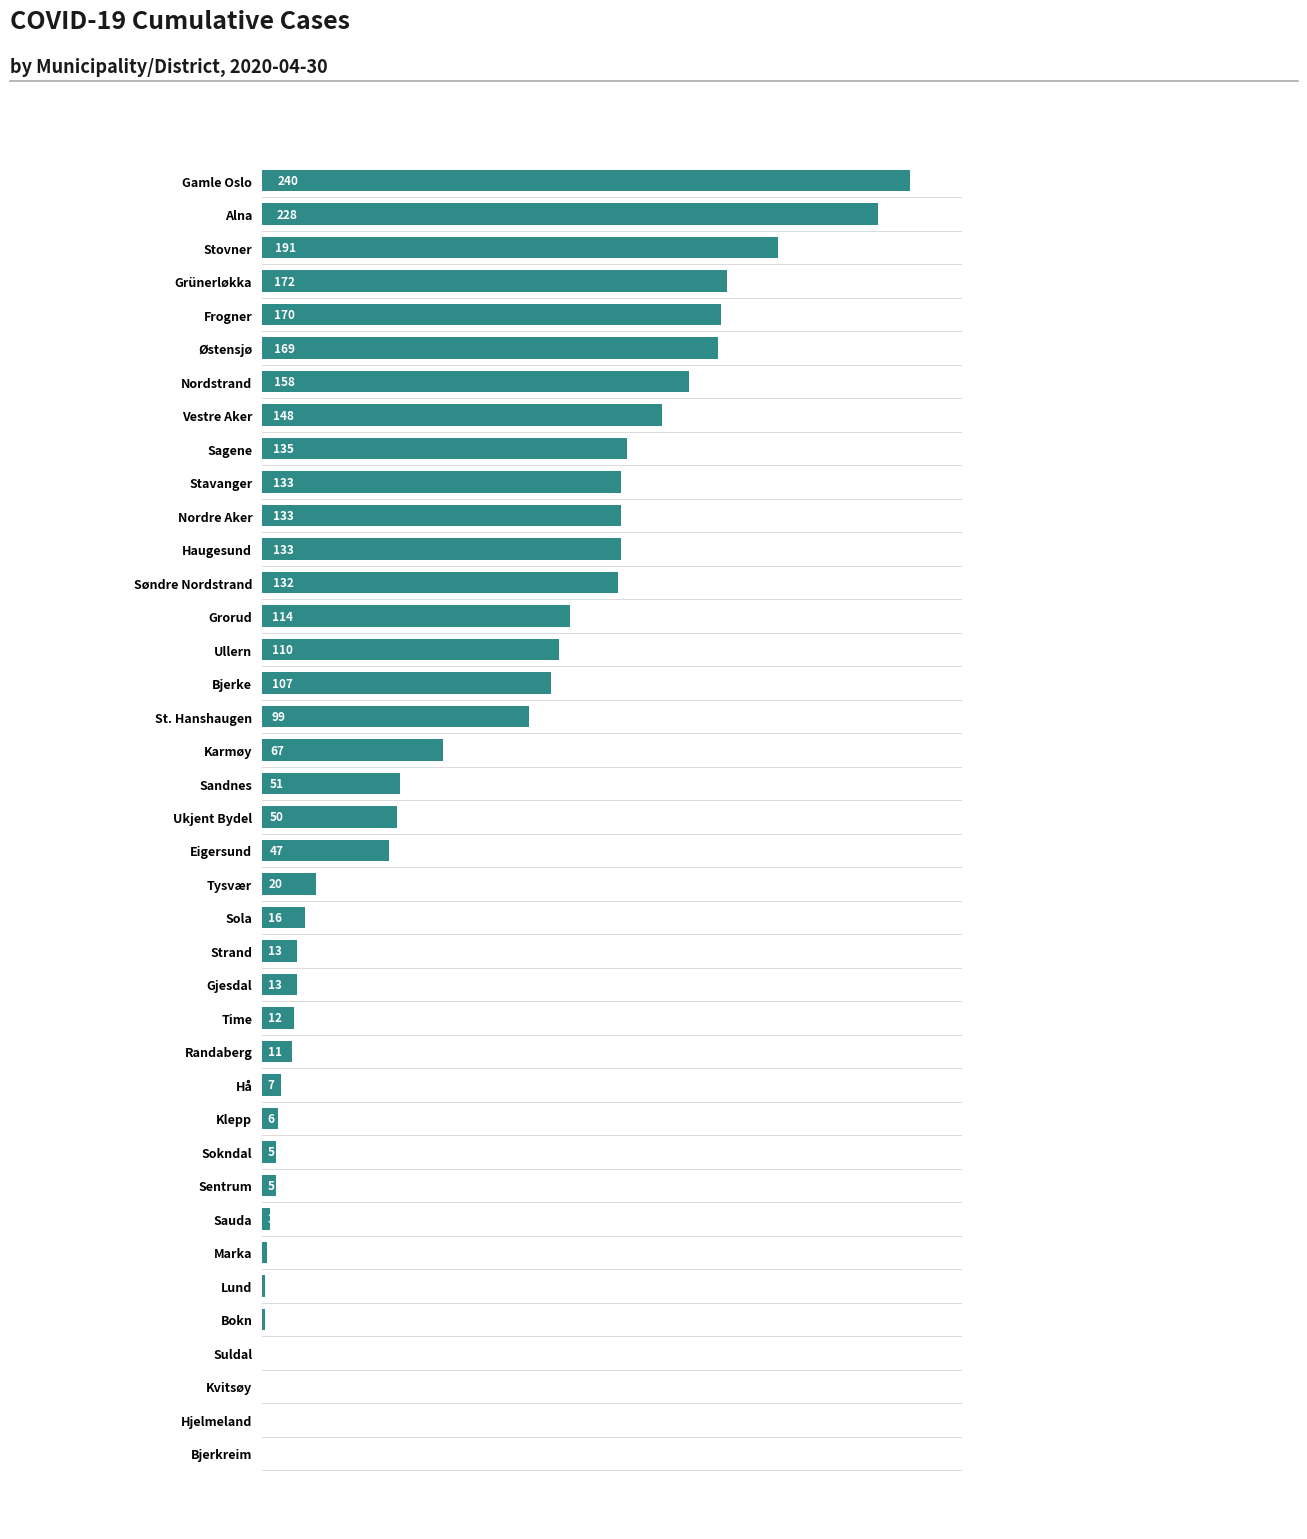

What is the sum of all values?

2902